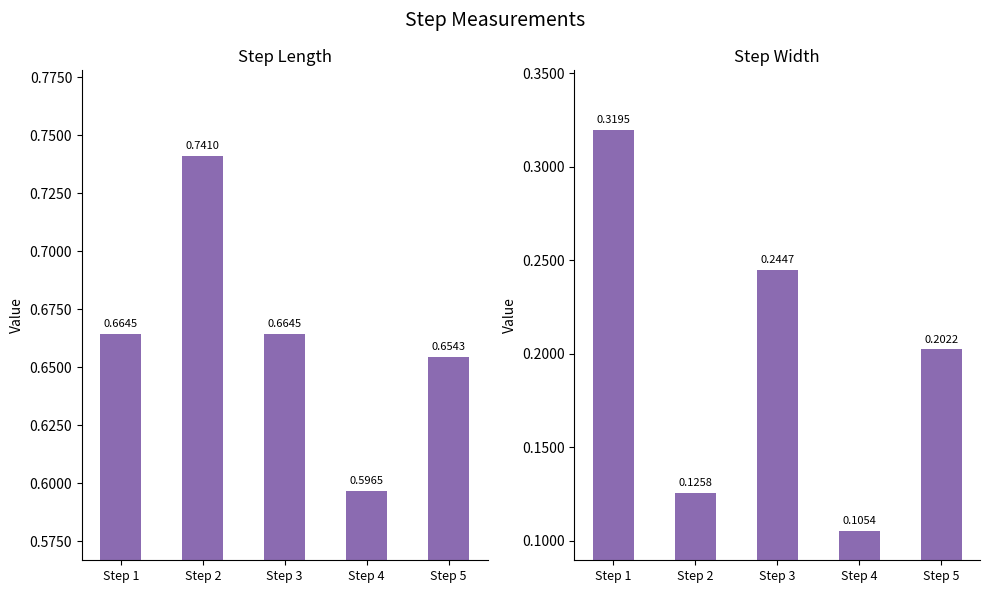

Rank the categories by step_width value from highest to lowest.

Step 1, Step 3, Step 5, Step 2, Step 4